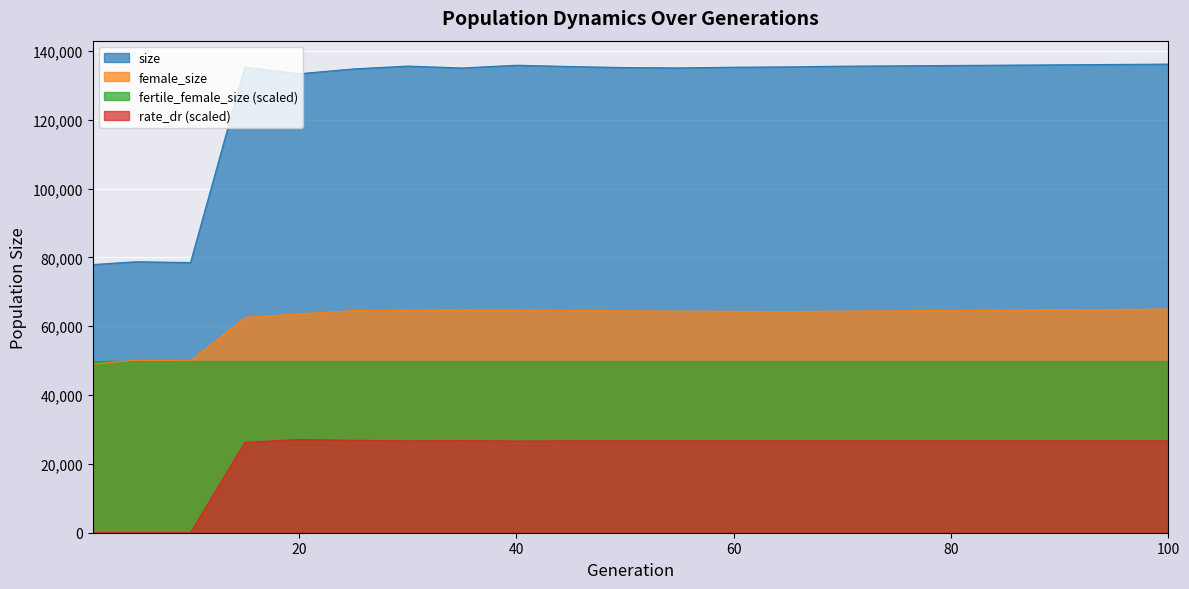

What is the average value of the rate_dr series?

22890.6